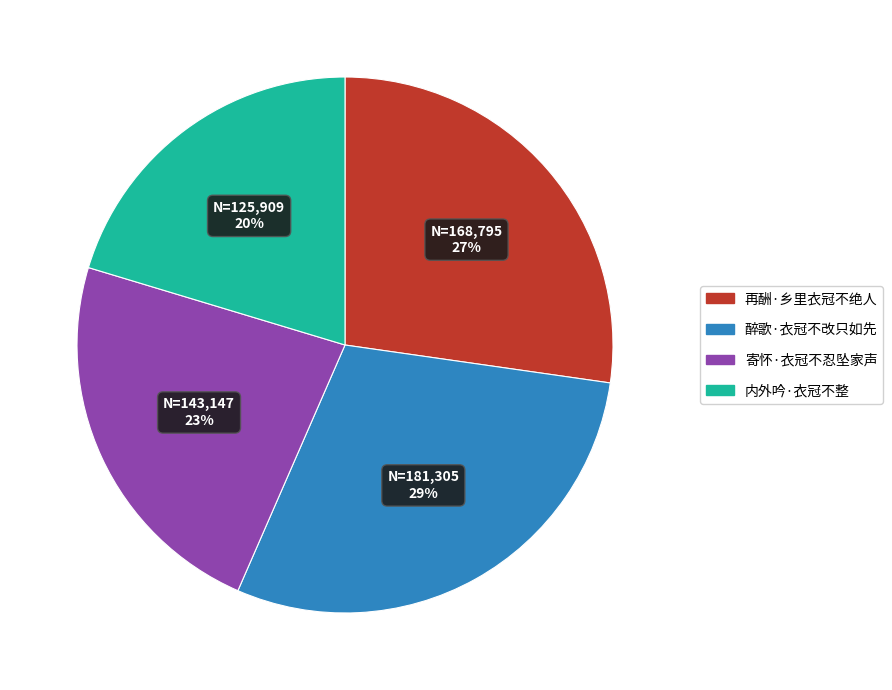

Which slice is the largest?

醉歌·衣冠不改只如先